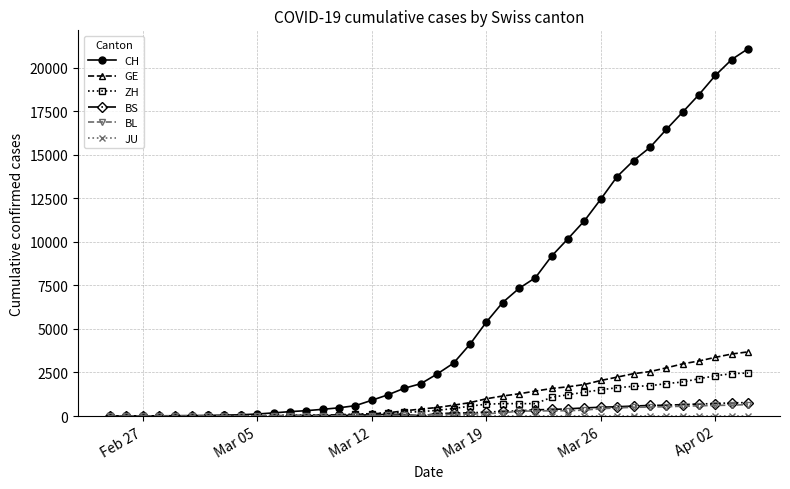

At how many categories does at least one series exceed 10850?

11